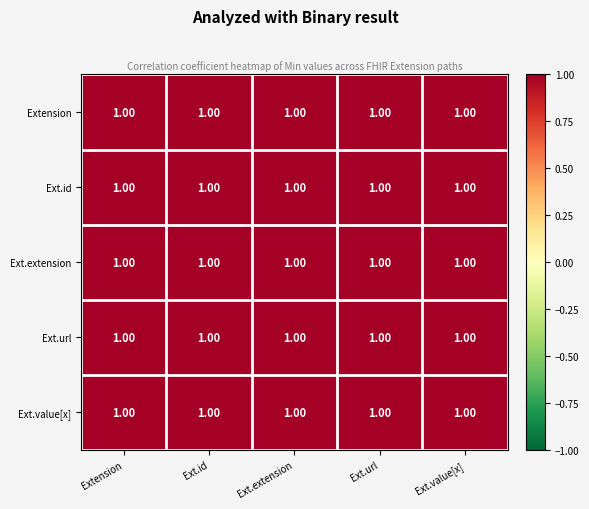

Count the number of categories in the chart.

5